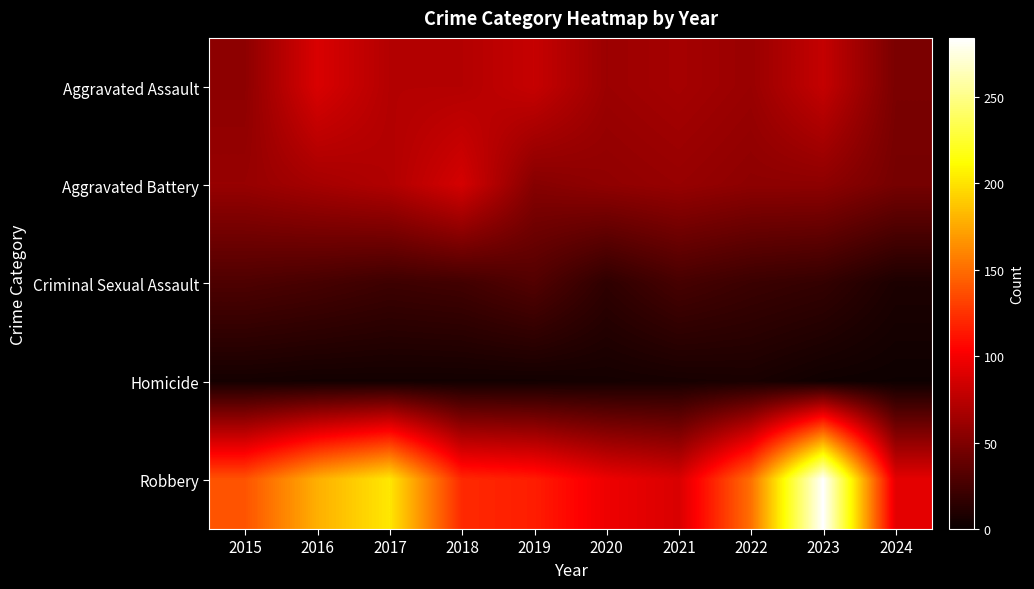

What is the maximum value shown in the chart?

284